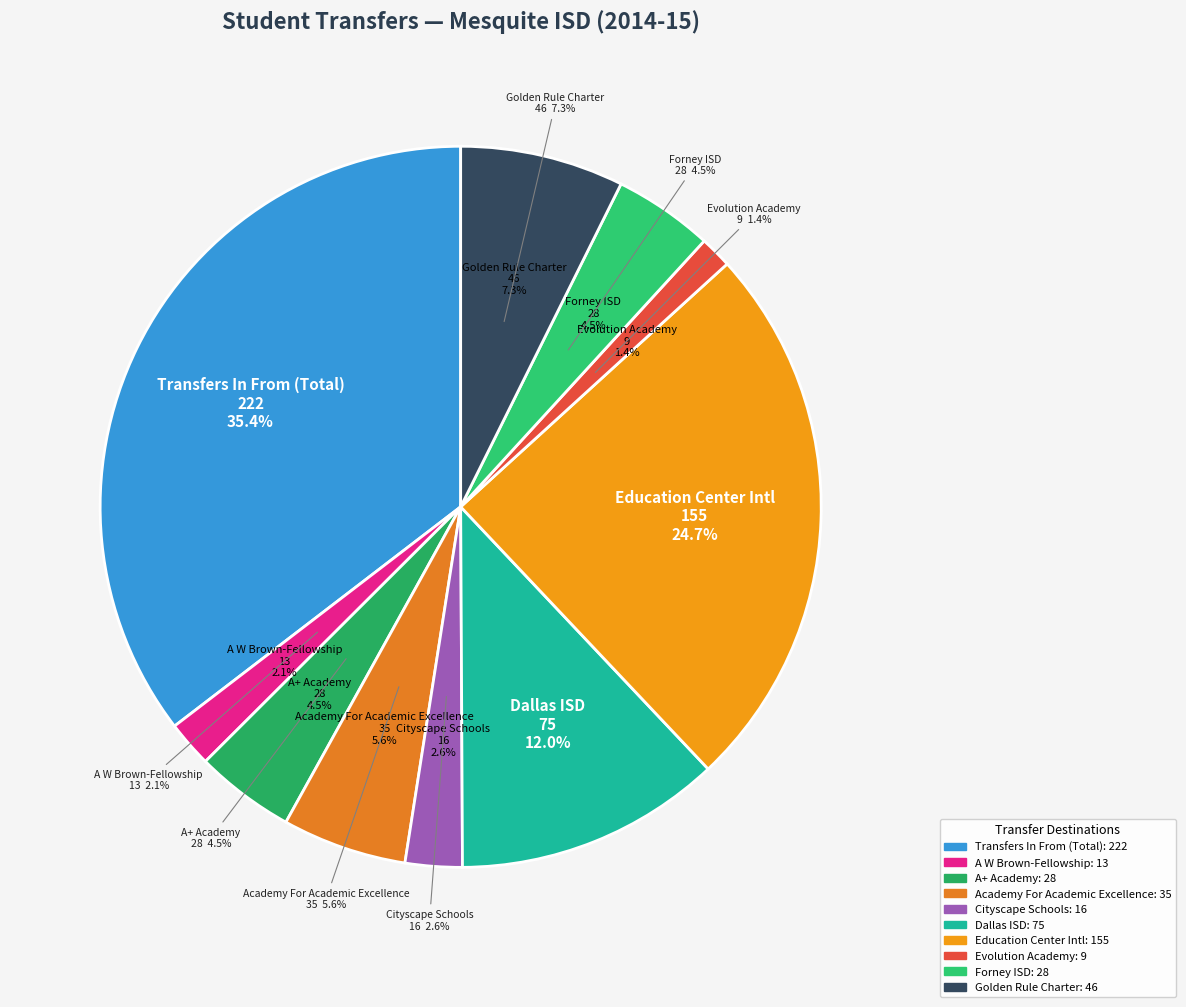

Does Evolution Academy Charter School represent more than half of the total?

No